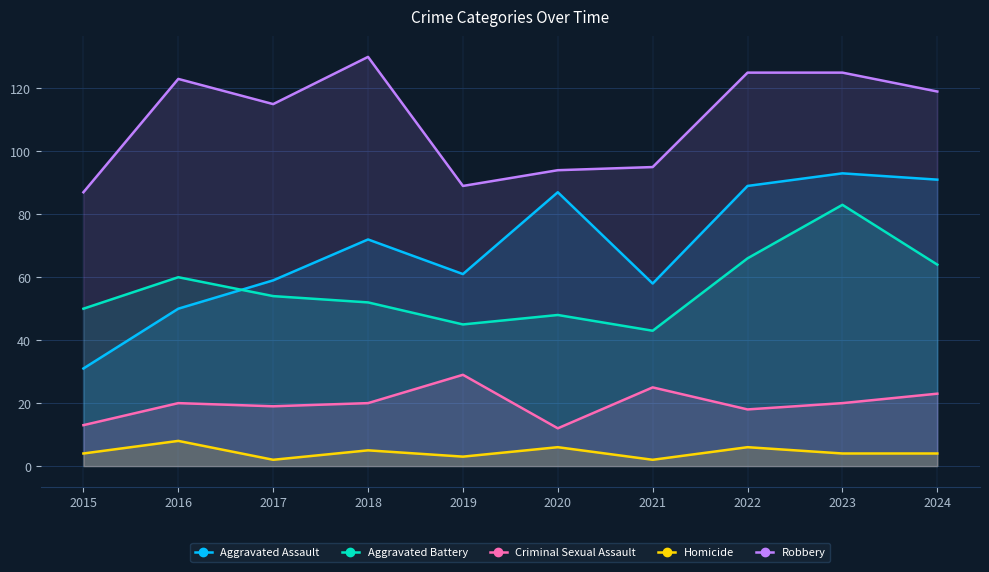

Where is Robbery nearest to the value 108?

2017